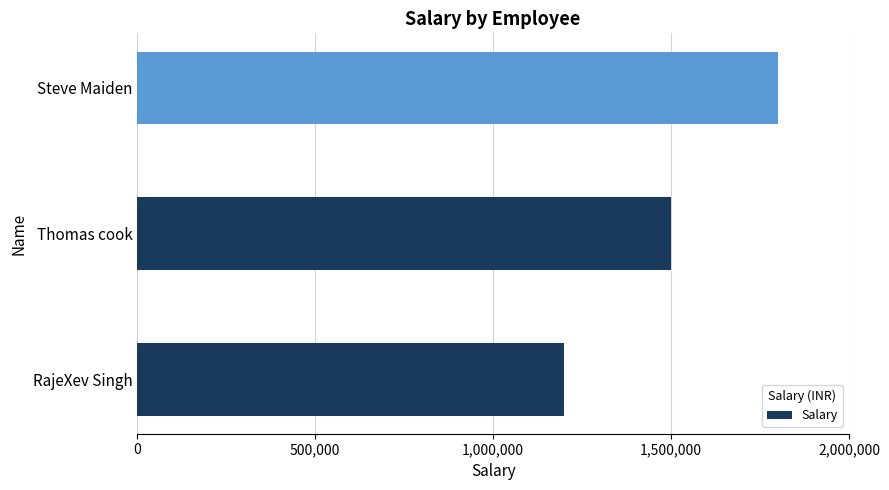

Approximately how many times larger is the value at Thomas cook compared to Steve Maiden?

0.8